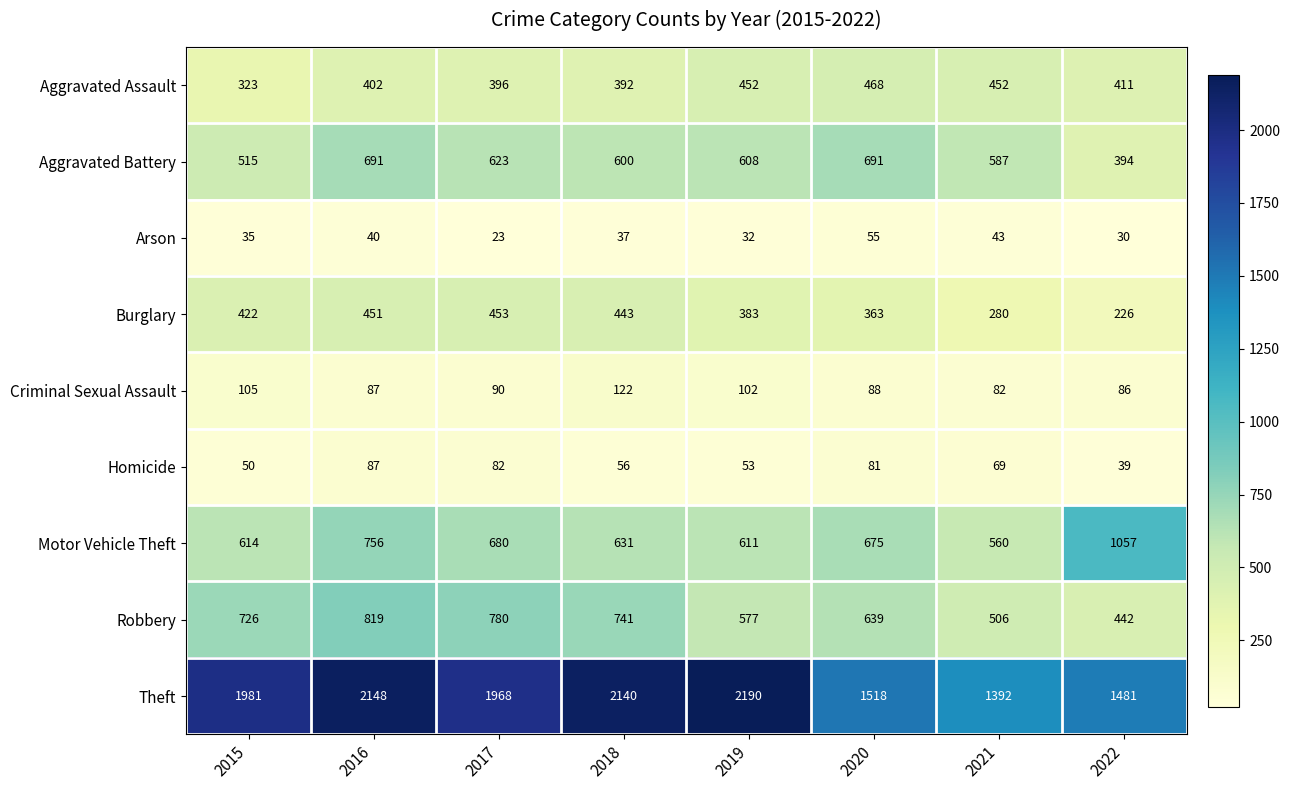

Read the Aggravated Assault value at 2016, to the nearest 50.

400